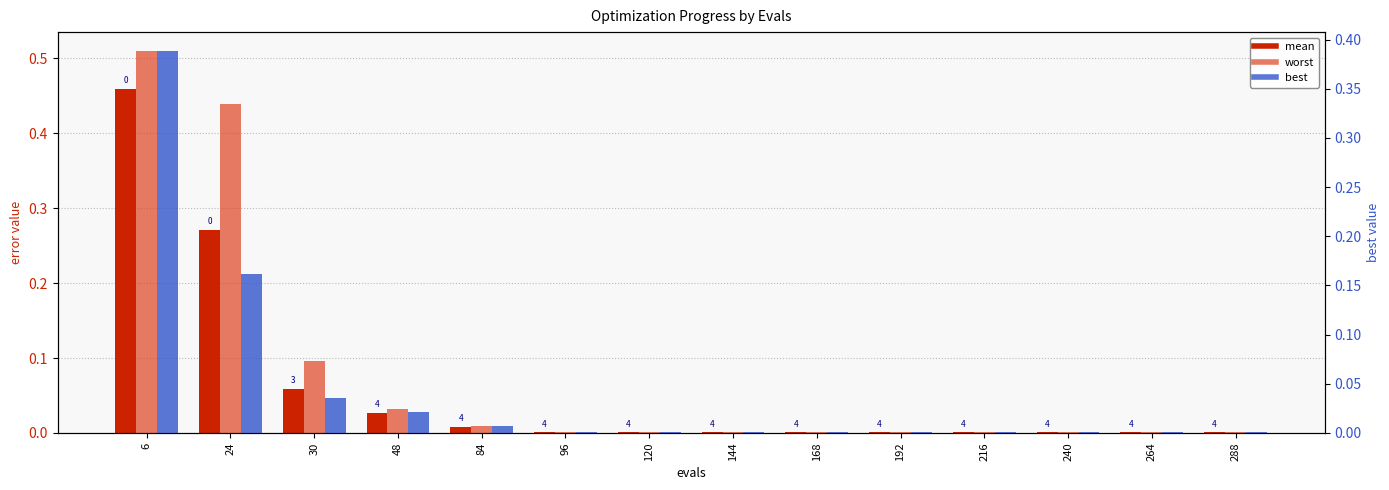

True or false: best has a value of 0.0 at 240.

False